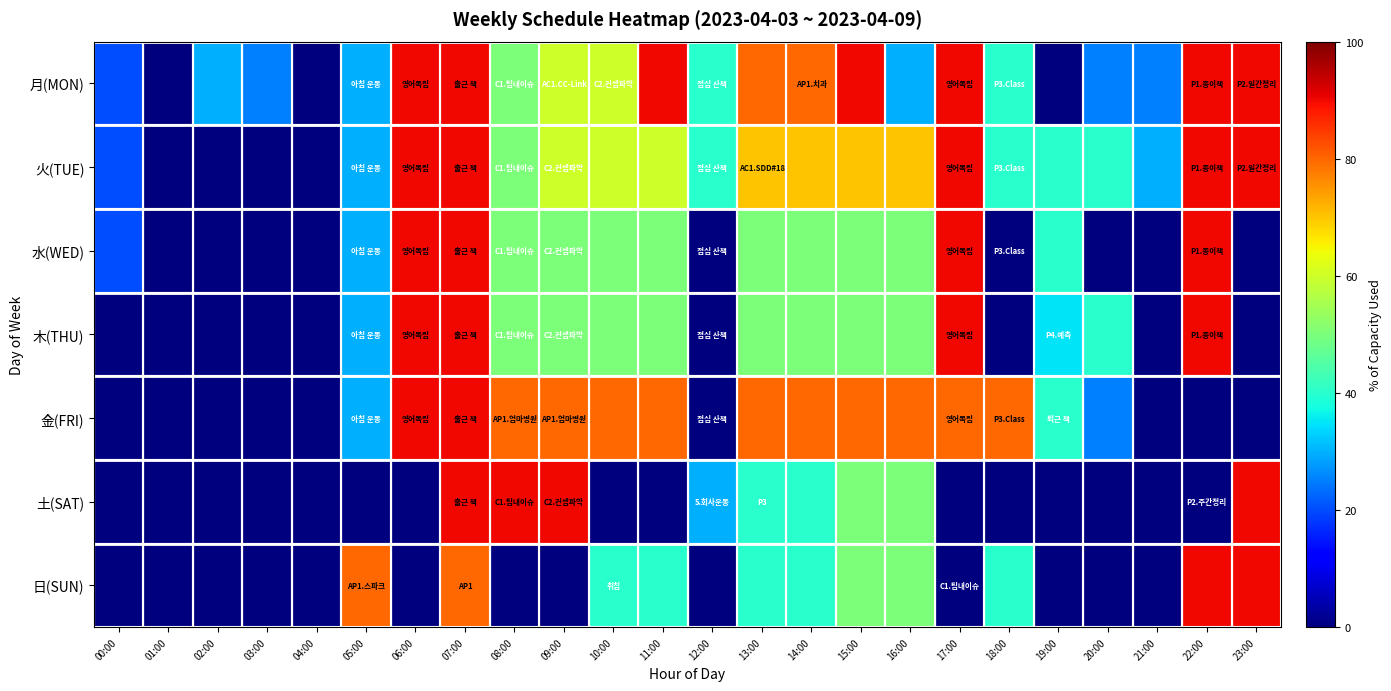

Between 07:00 and 01:00, which is larger?

07:00